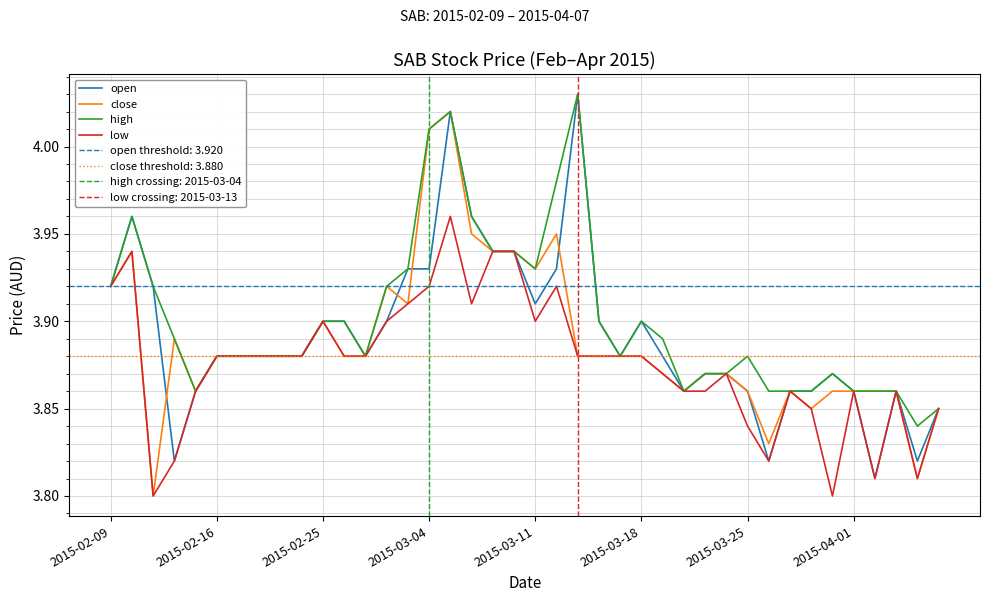

Is the value of high at 2015-03-11 greater than the value of close at 2015-02-09?

Yes